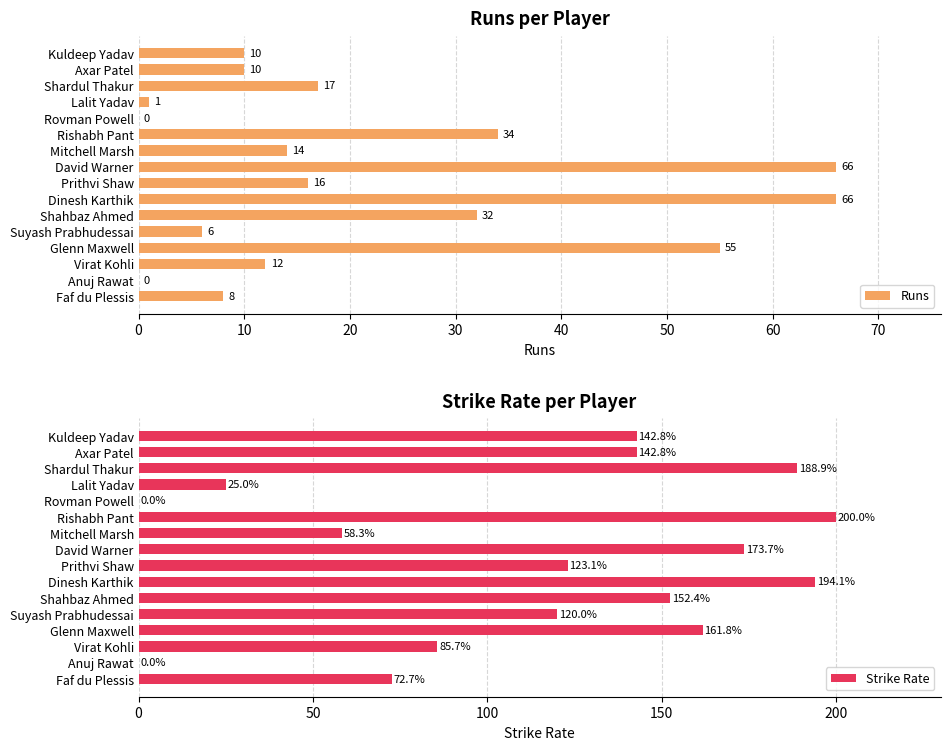

What is the approximate value of Runs at Prithvi Shaw?

16